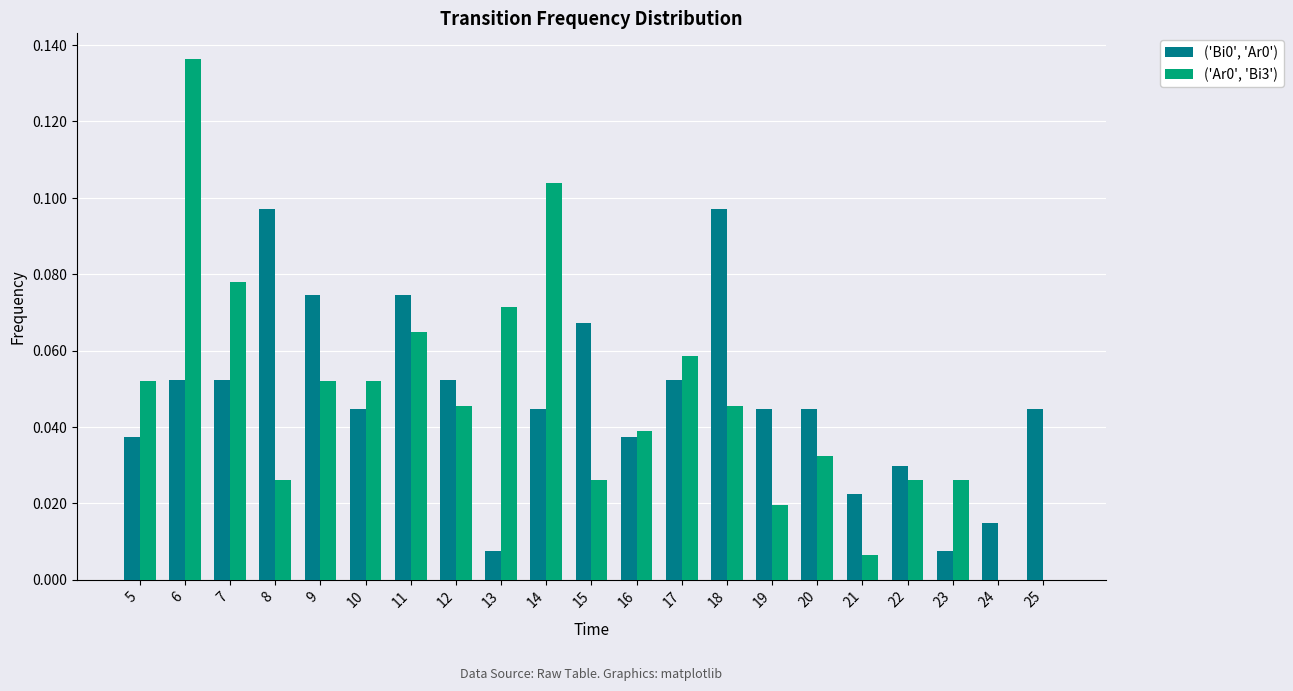

Count the number of categories in the chart.

21